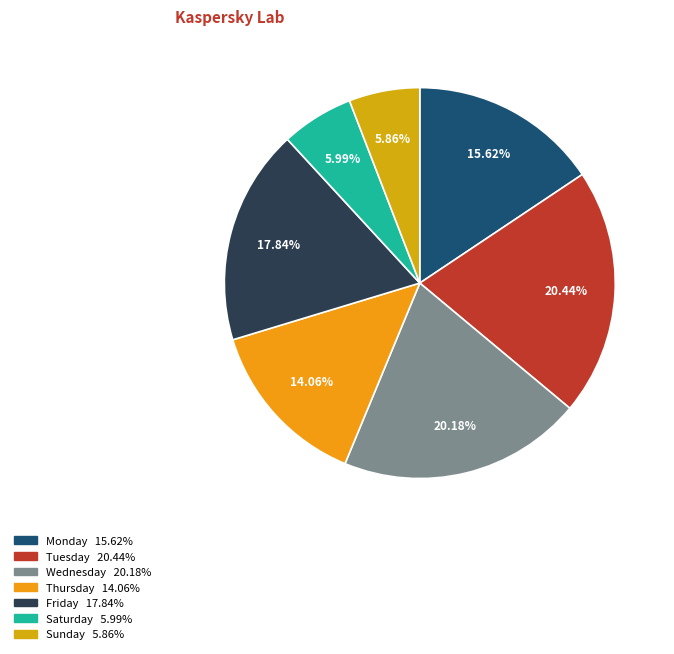

Combined, do Tuesday and Thursday account for over 50%?

No